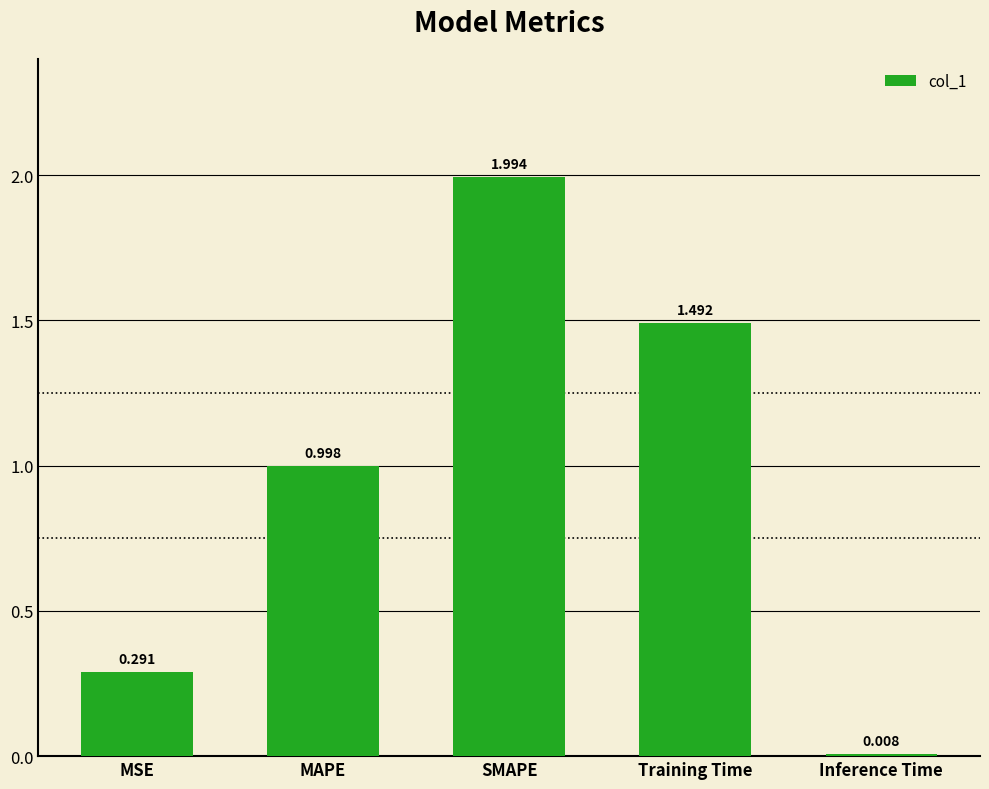

Between MSE and Inference Time, which is larger?

MSE